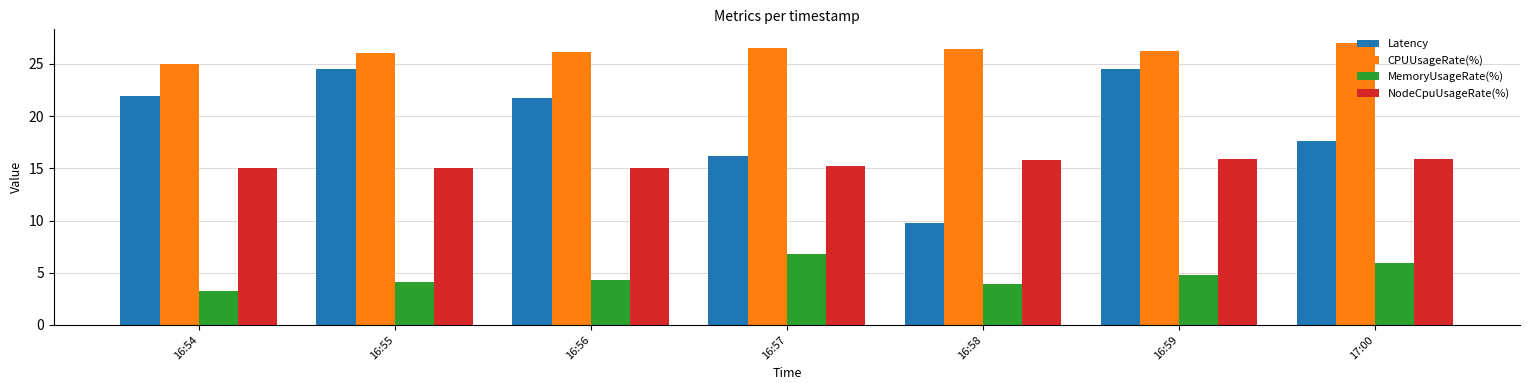

What is the label of the 2nd bar from the right?

16:59